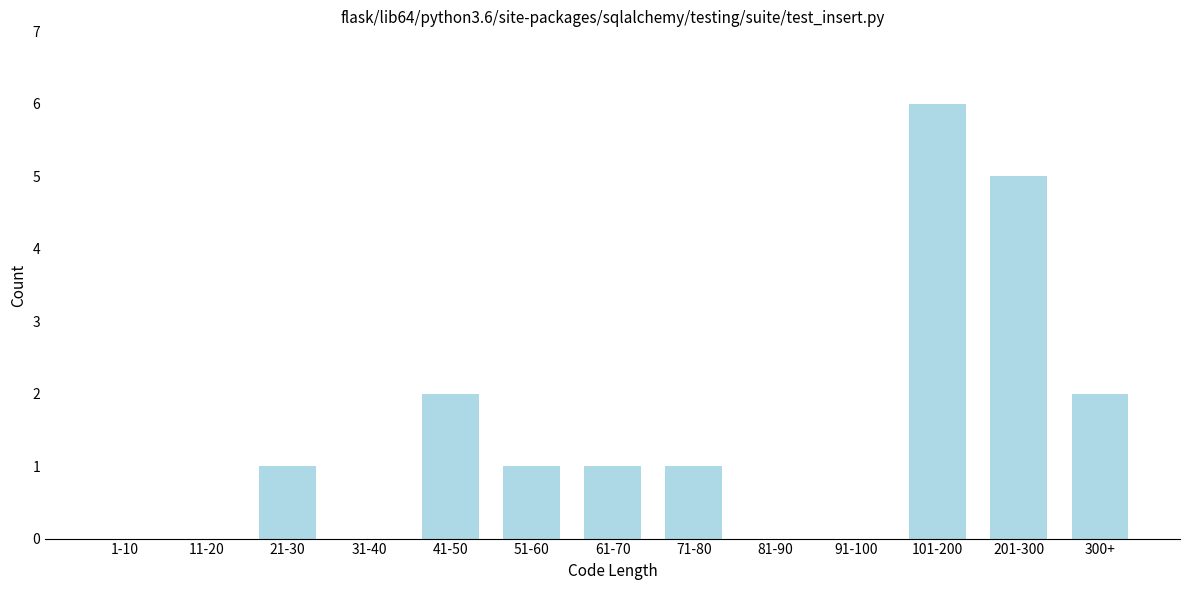

Reading right to left, what are all the values shown in this chart?

300+=2	201-300=5	101-200=6	91-100=0	81-90=0	71-80=1	61-70=1	51-60=1	41-50=2	31-40=0	21-30=1	11-20=0	1-10=0